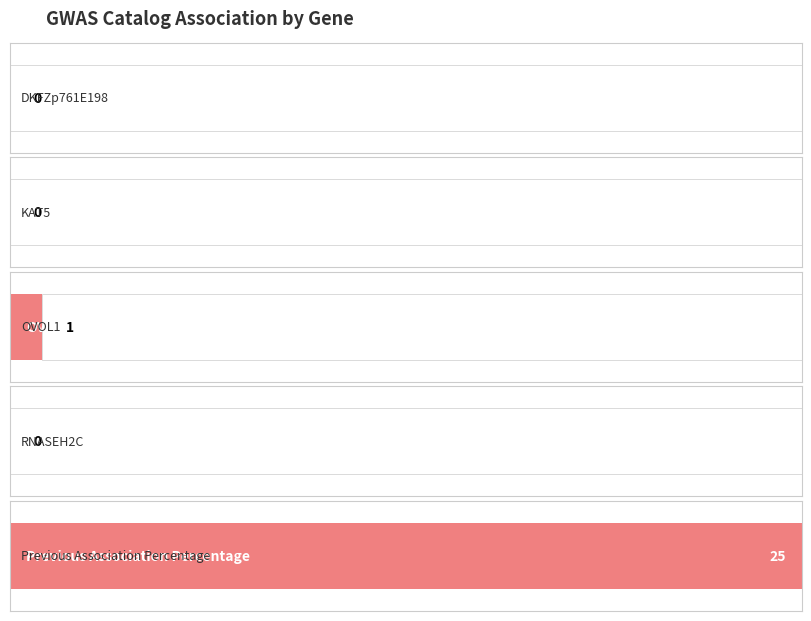

What is the label of the 5th bar from the right?

DKFZp761E198